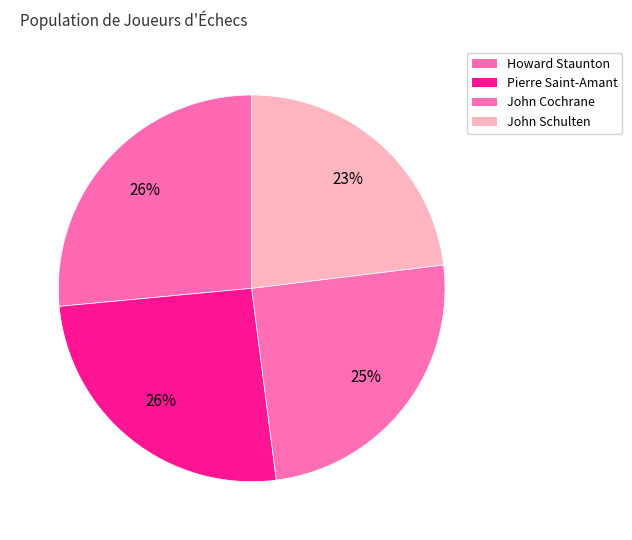

What percentage is the Pierre Saint-Amant slice, to the nearest percent?

26%